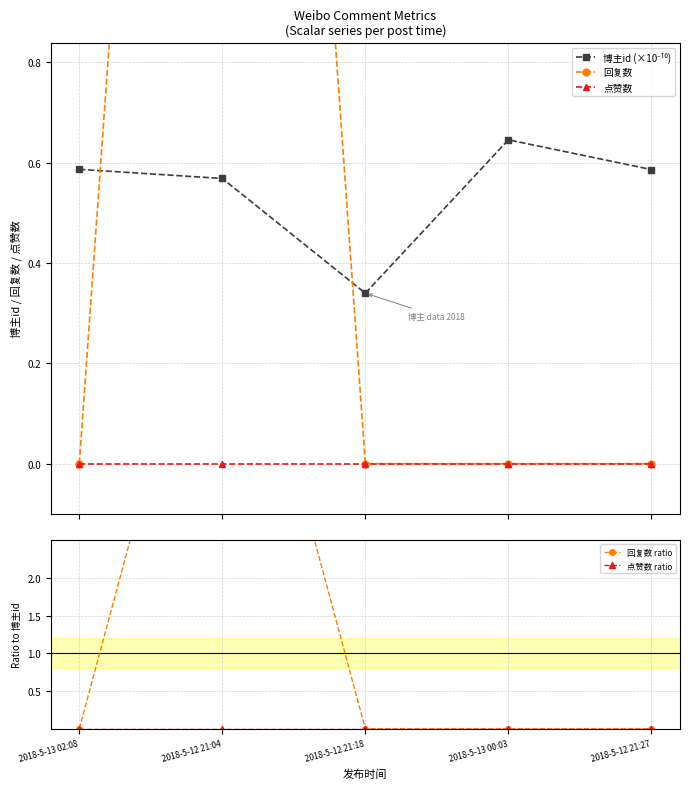

True or false: 点赞数 and 点赞数 ratio intersect in this chart.

False